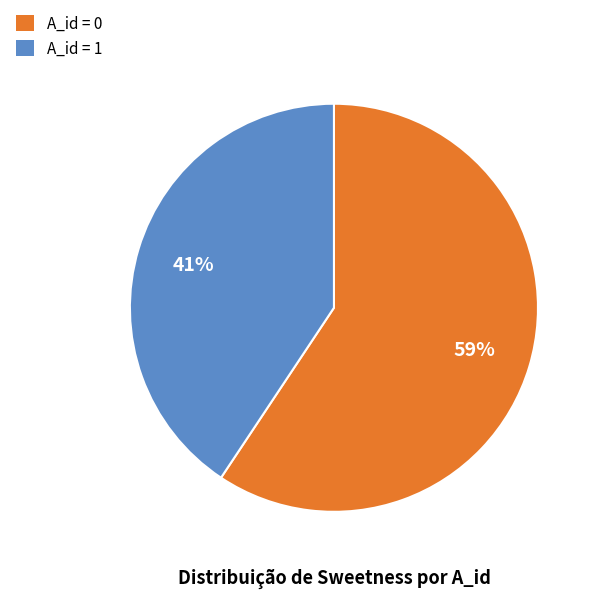

Is the sum of A_id = 1 and A_id = 0 greater than half?

Yes